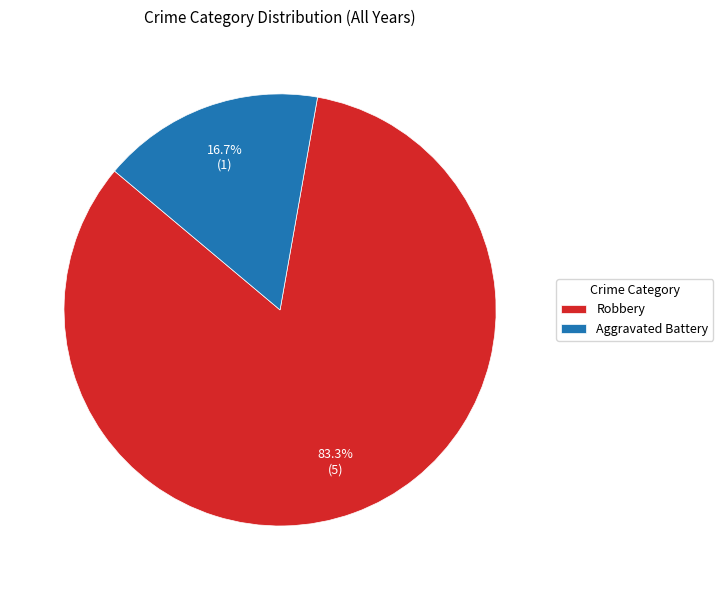

What is the smallest slice in the pie chart?

Aggravated Battery